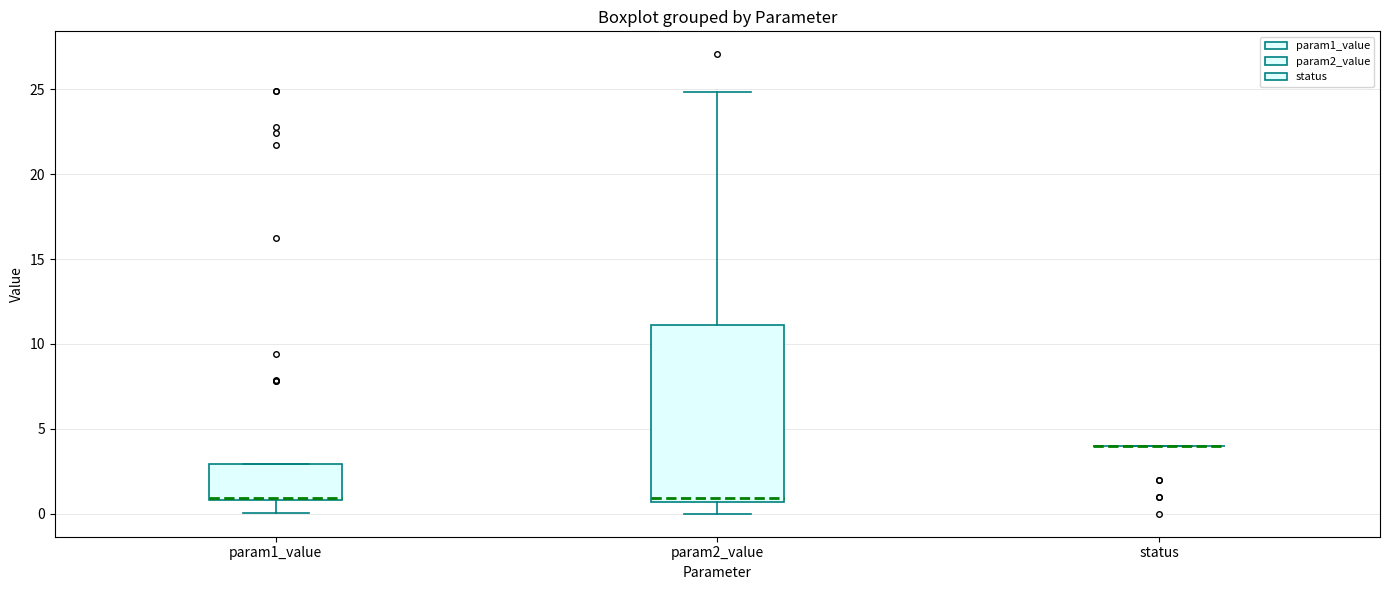

Reading left to right, read every box against the y-axis: the position of its median line, the range the box covers, and the ends of its whiskers. The values are not printed on the chart, so give them approximately, as read against the axis.

param1_value: median 1.0, box 1.0 to 3.0, whiskers 0.0 to 3.0
param2_value: median 1.0, box 0.5 to 11.0, whiskers 0.0 to 25.0
status: box collapsed to a line at 4.0, whiskers 4.0 to 4.0